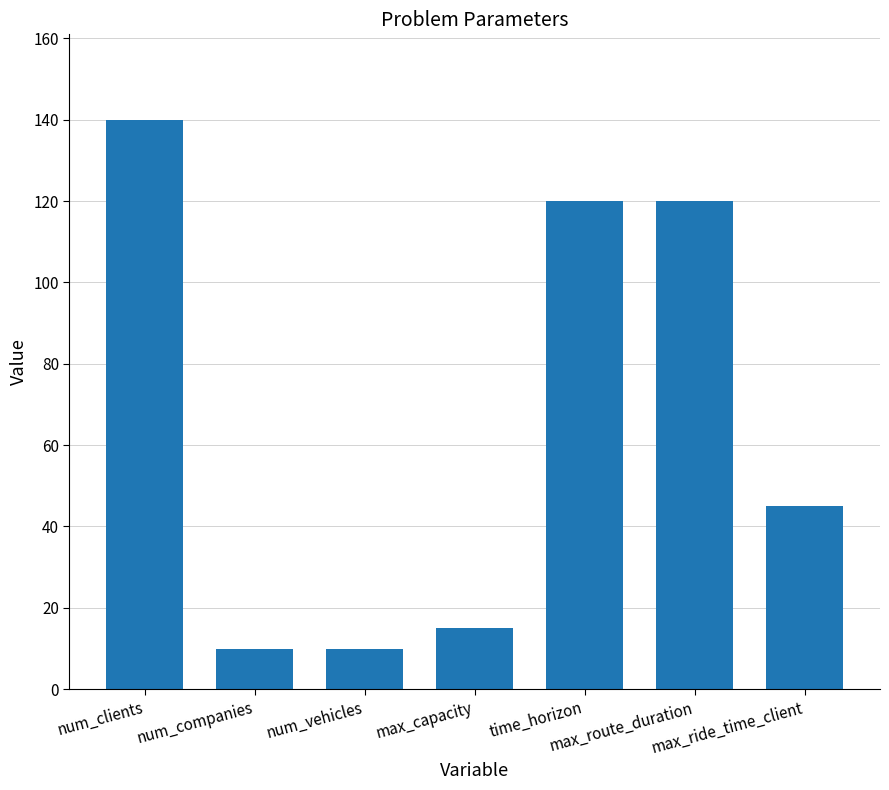

Does the chart contain any negative values?

No